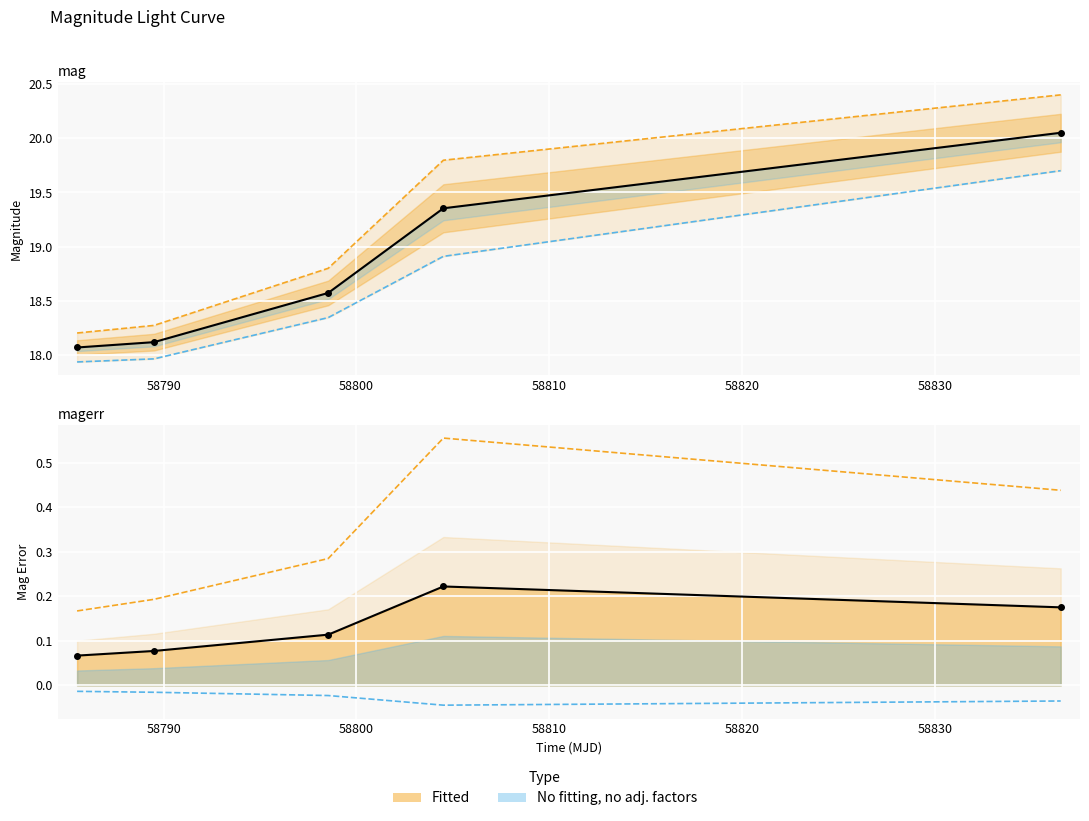

Reading right to left, extract all data points from this chart.

upper CI (Fitted): 20.4	19.8	18.8	18.3	18.2
lower CI (No fitting): 19.7	18.9	18.3	18.0	17.9
mag (observed): 20.1	19.4	18.6	18.1	18.1
upper CI magerr: 0.4	0.6	0.3	0.2	0.2
lower CI magerr: -0.0	-0.0	-0.0	-0.0	-0.0
magerr (observed): 0.2	0.2	0.1	0.1	0.1